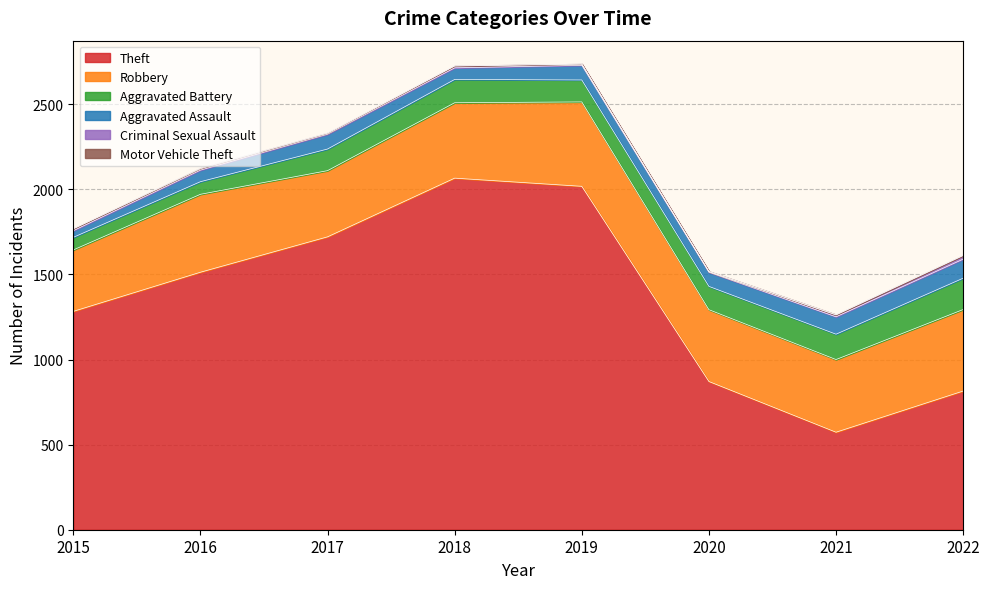

At which label does Theft reach its minimum?

2021